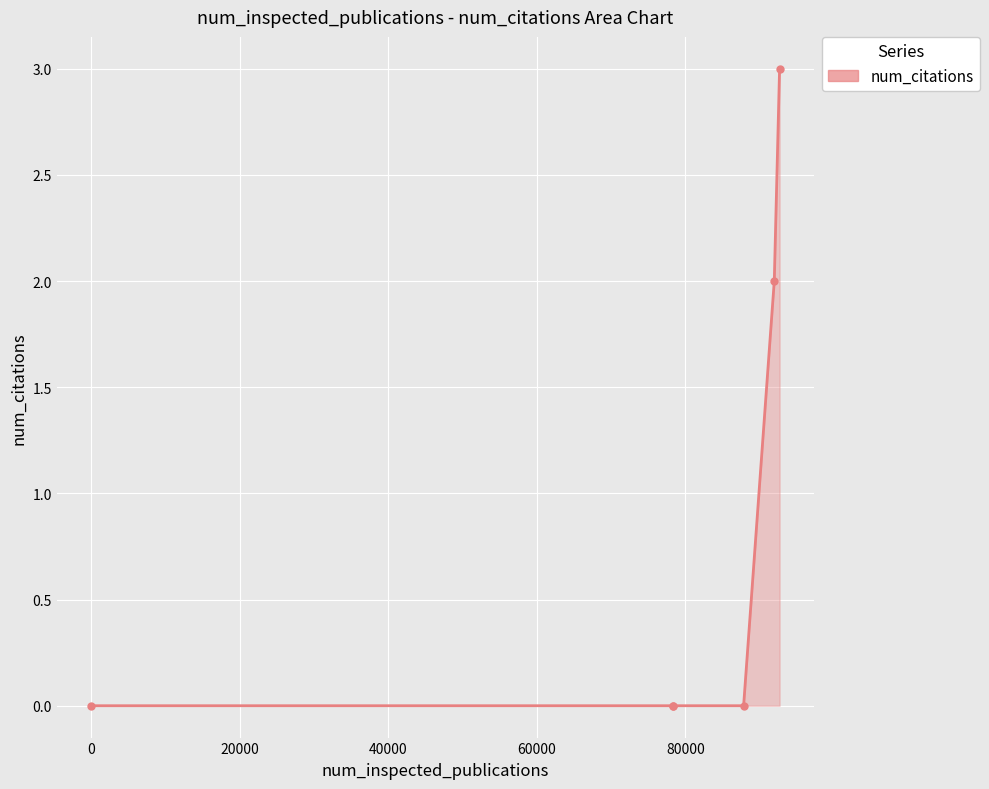

How many categories are shown in the chart?

6